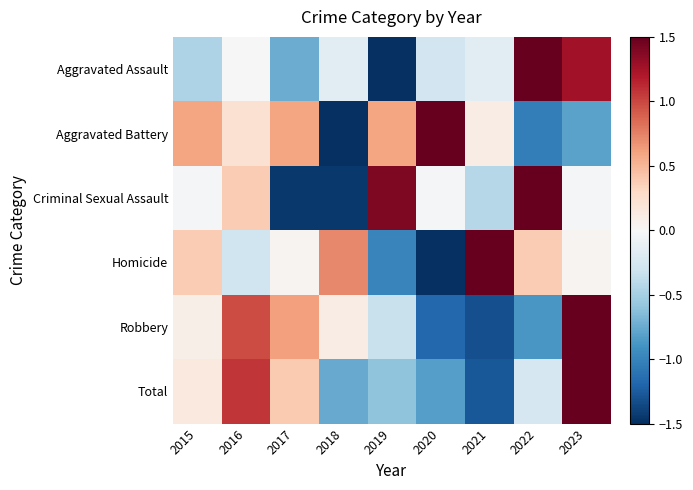

Rank the series at 2016 from lowest to highest value.

Homicide, Aggravated Assault, Aggravated Battery, Criminal Sexual Assault, Robbery, Total